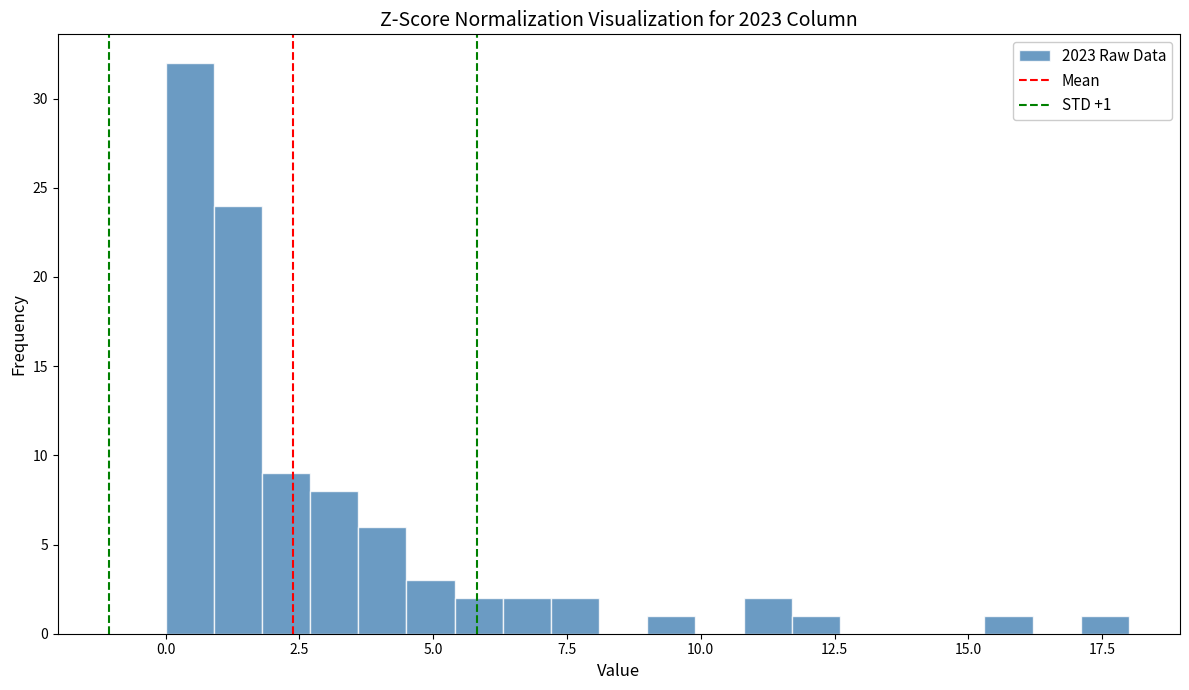

Around what value on the x-axis is the tallest bar? Give the approximate position of its centre, as read against the axis.

0.5